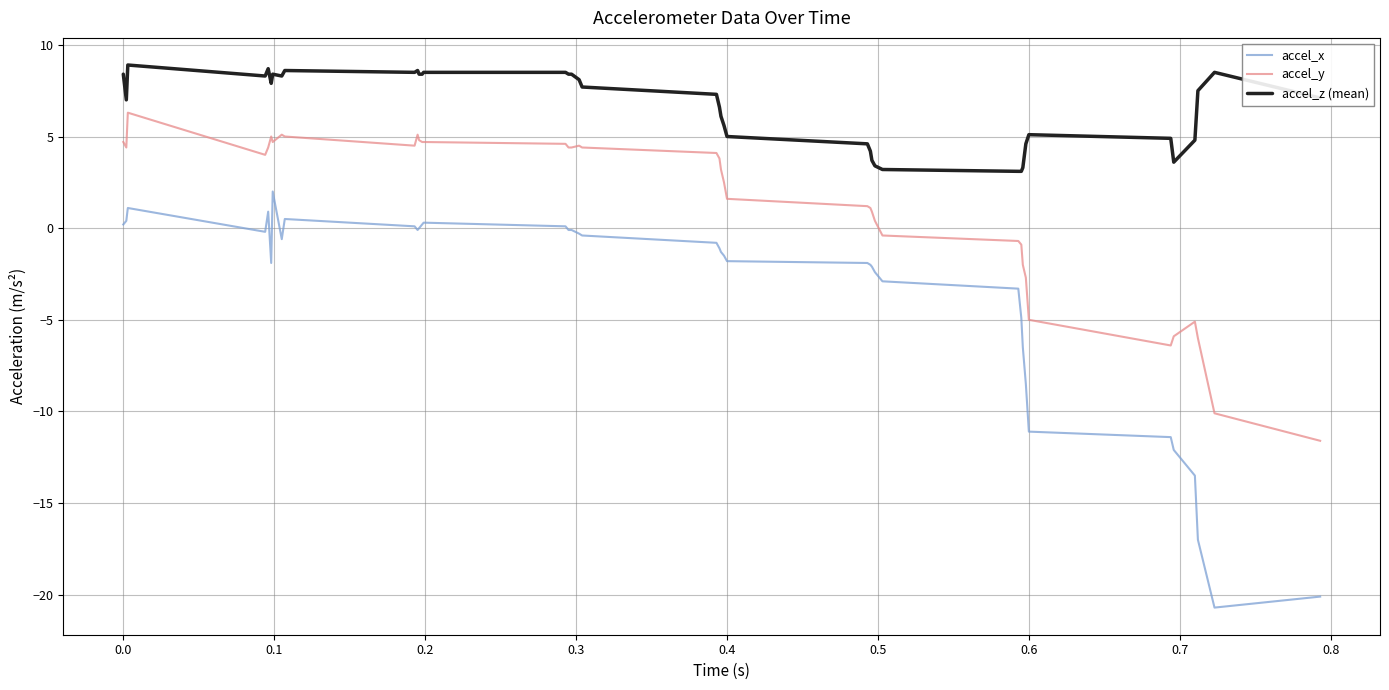

Rank the series by their maximum value, from lowest to highest.

accel_x, accel_y, accel_z (mean)